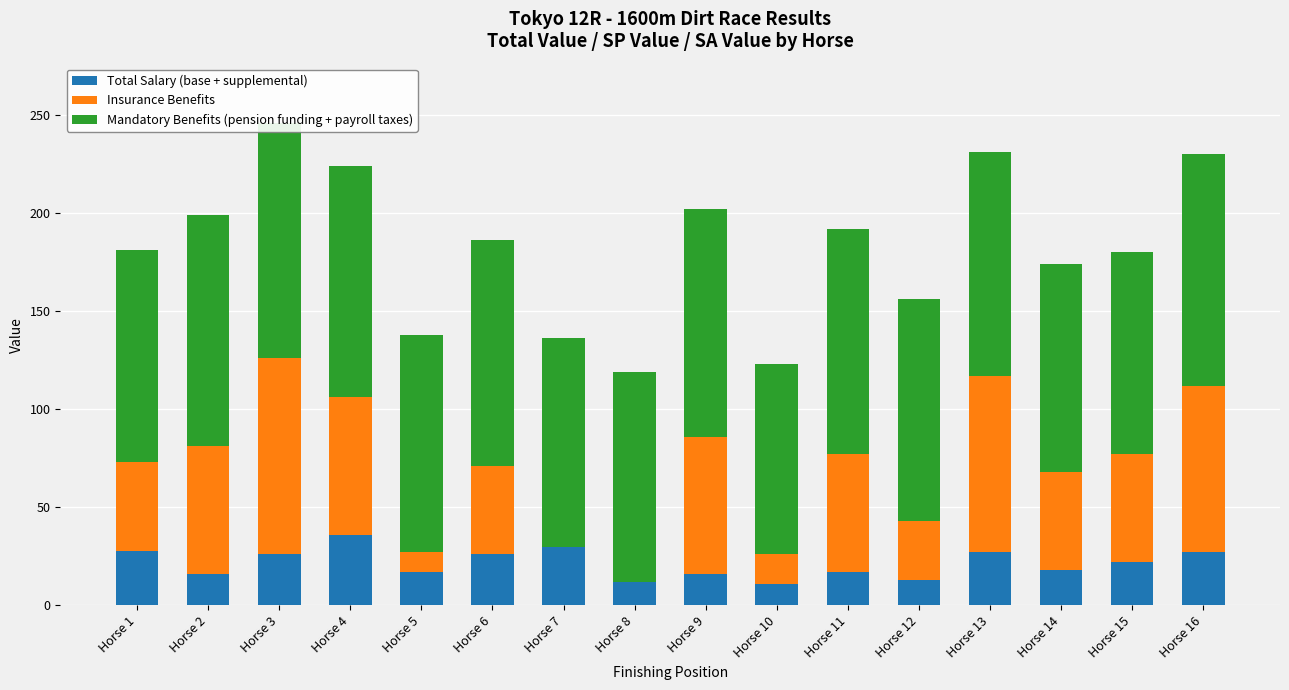

Is it true that Mandatory Benefits (pension funding + payroll taxes) equals 118 at Horse 2?

True